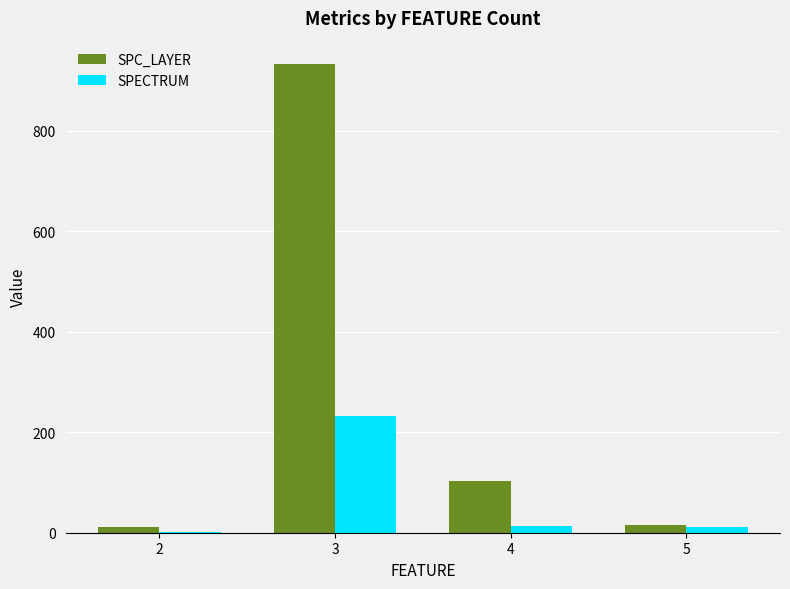

Count the number of data series in this chart.

2